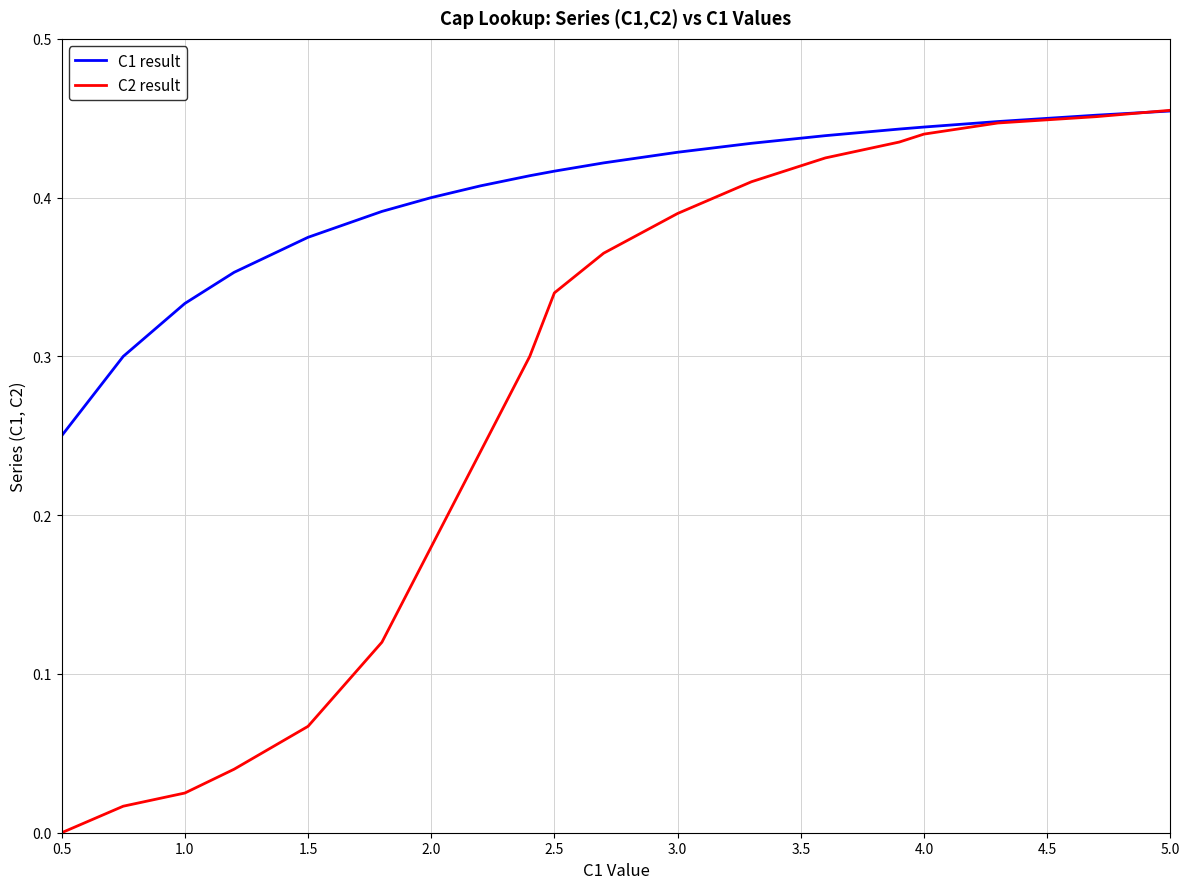

Is this an area chart (filled region under the line)?

No